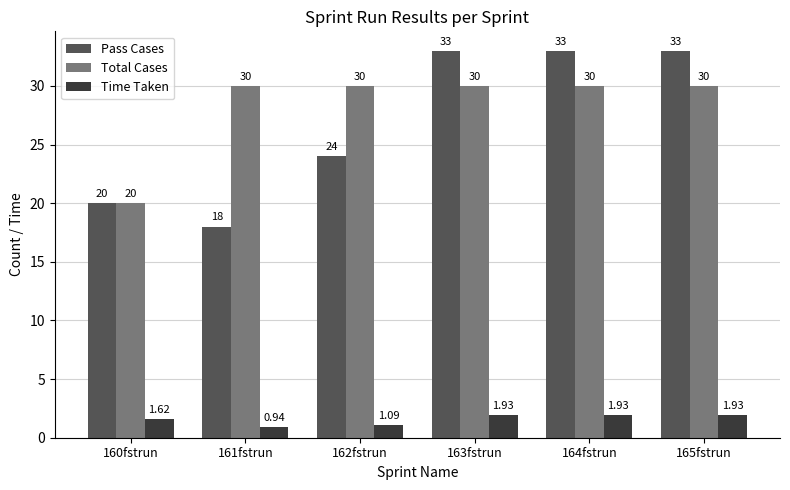

The value of Pass Cases at 163fstrun is 33.0. True or false?

True